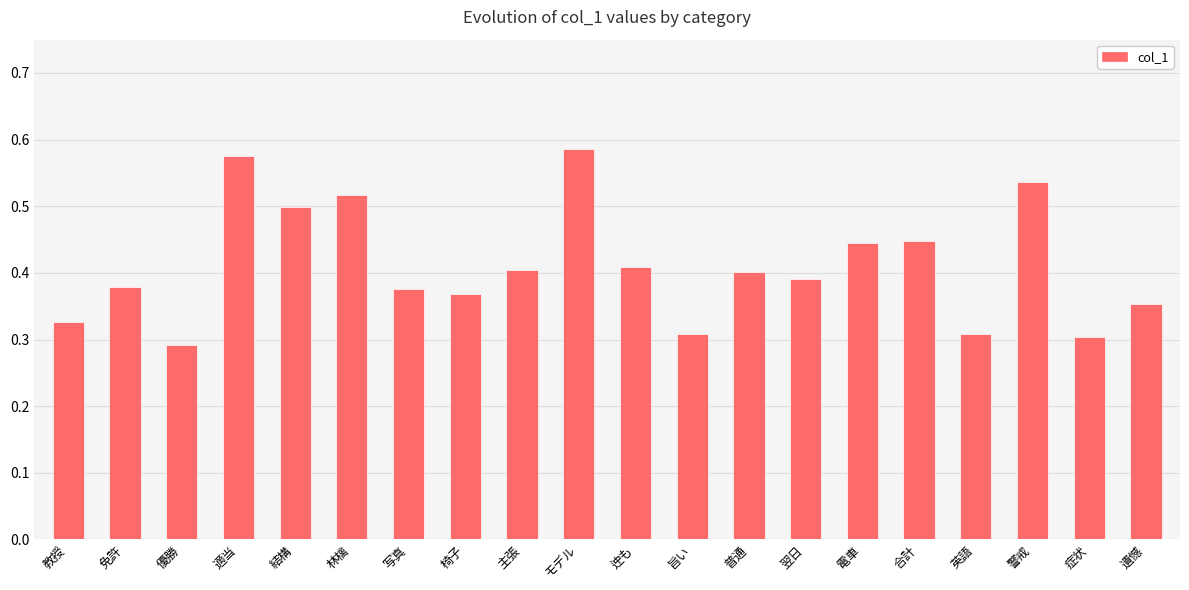

The value at 林檎 is 0.2. True or false?

False